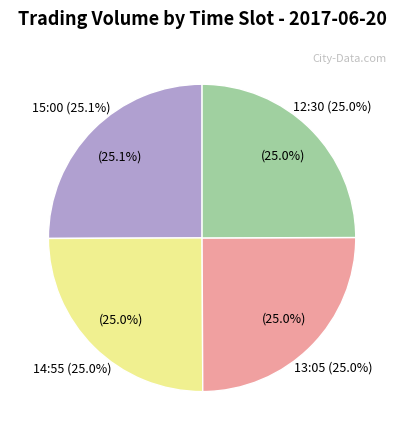

How many slices are in this pie chart?

4